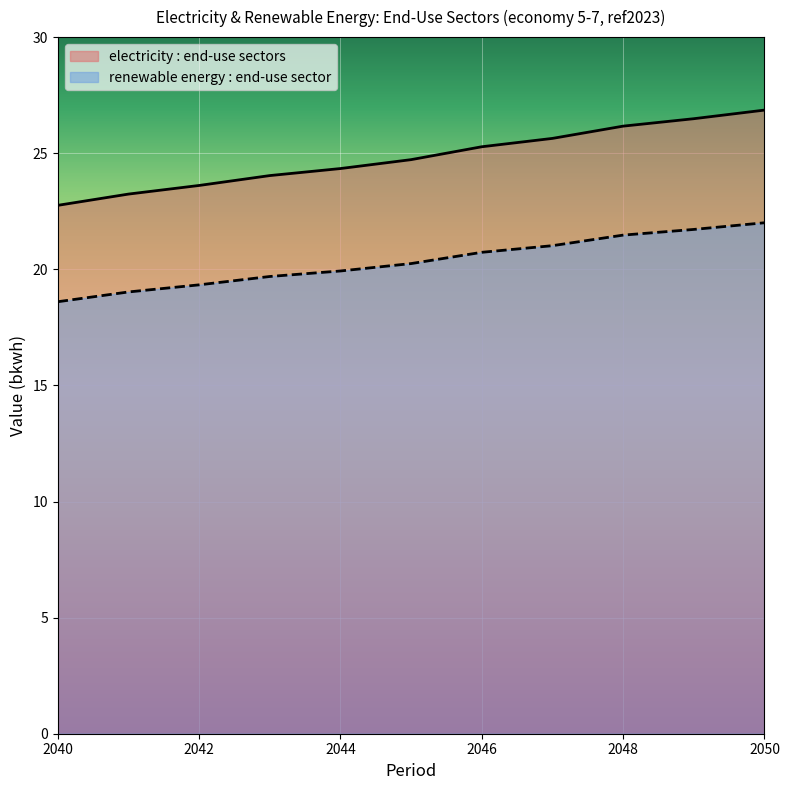

Rank the series at 2048 from highest to lowest value.

electricity : end-use sectors, renewable energy : end-use sector